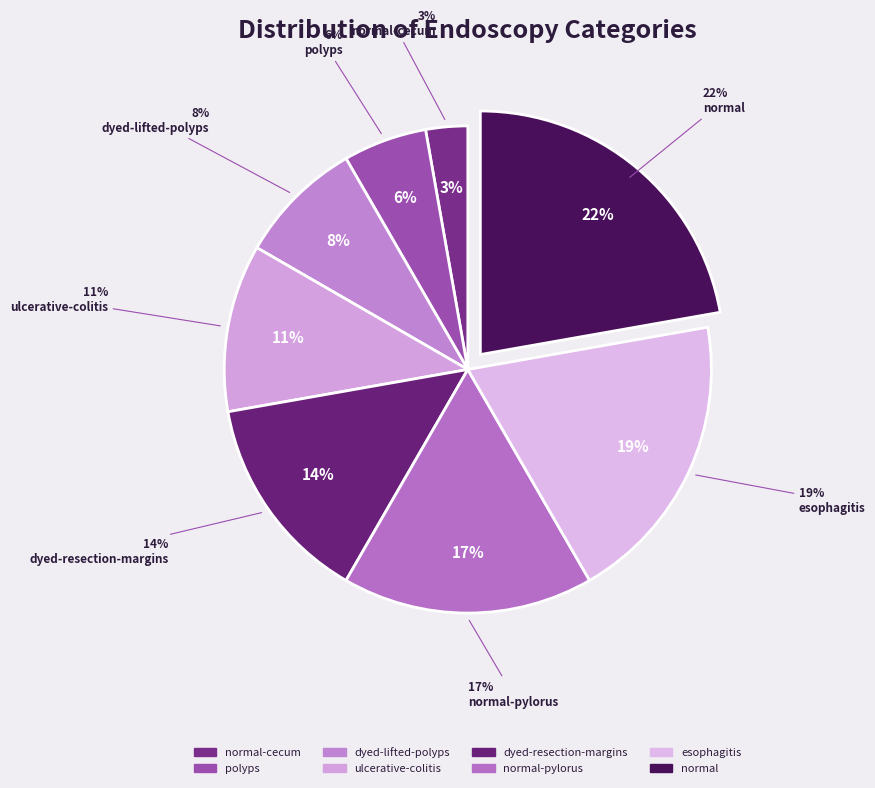

To the nearest percent, what portion does normal-cecum represent?

3%